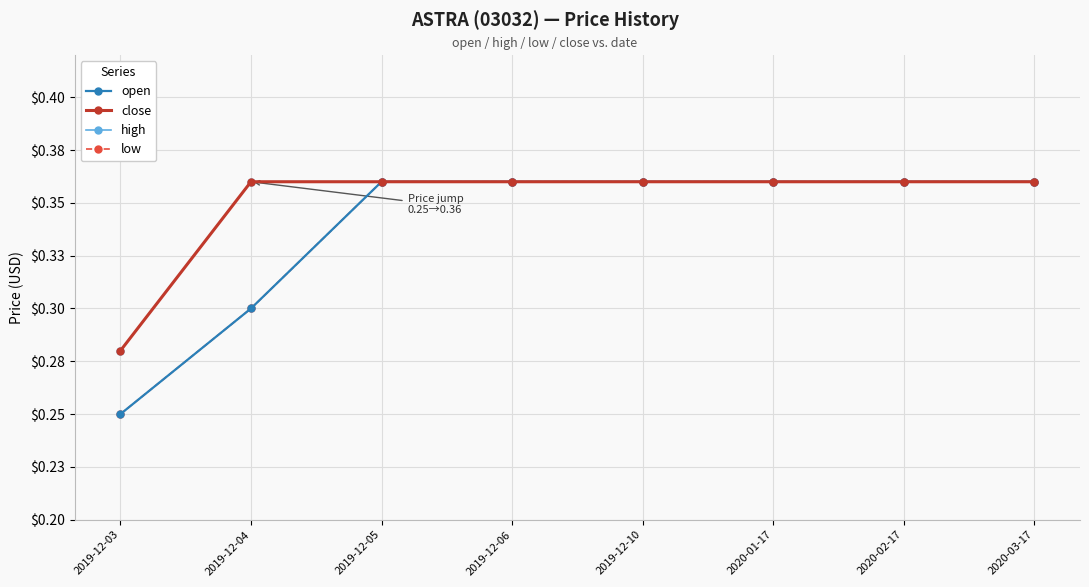

Between 2019-12-10 and 2019-12-05, which is larger?

2019-12-10